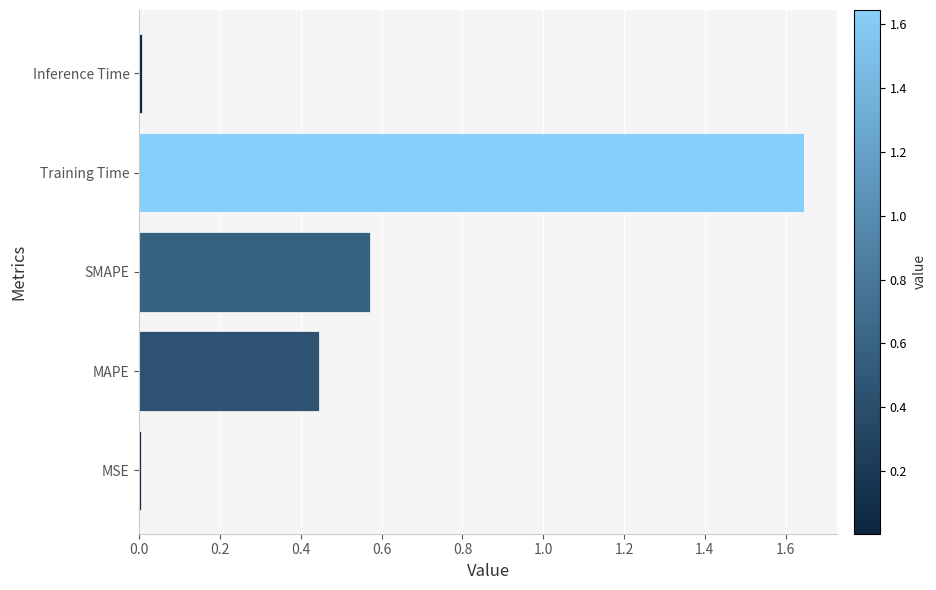

Which has a higher value, SMAPE or Training Time?

Training Time